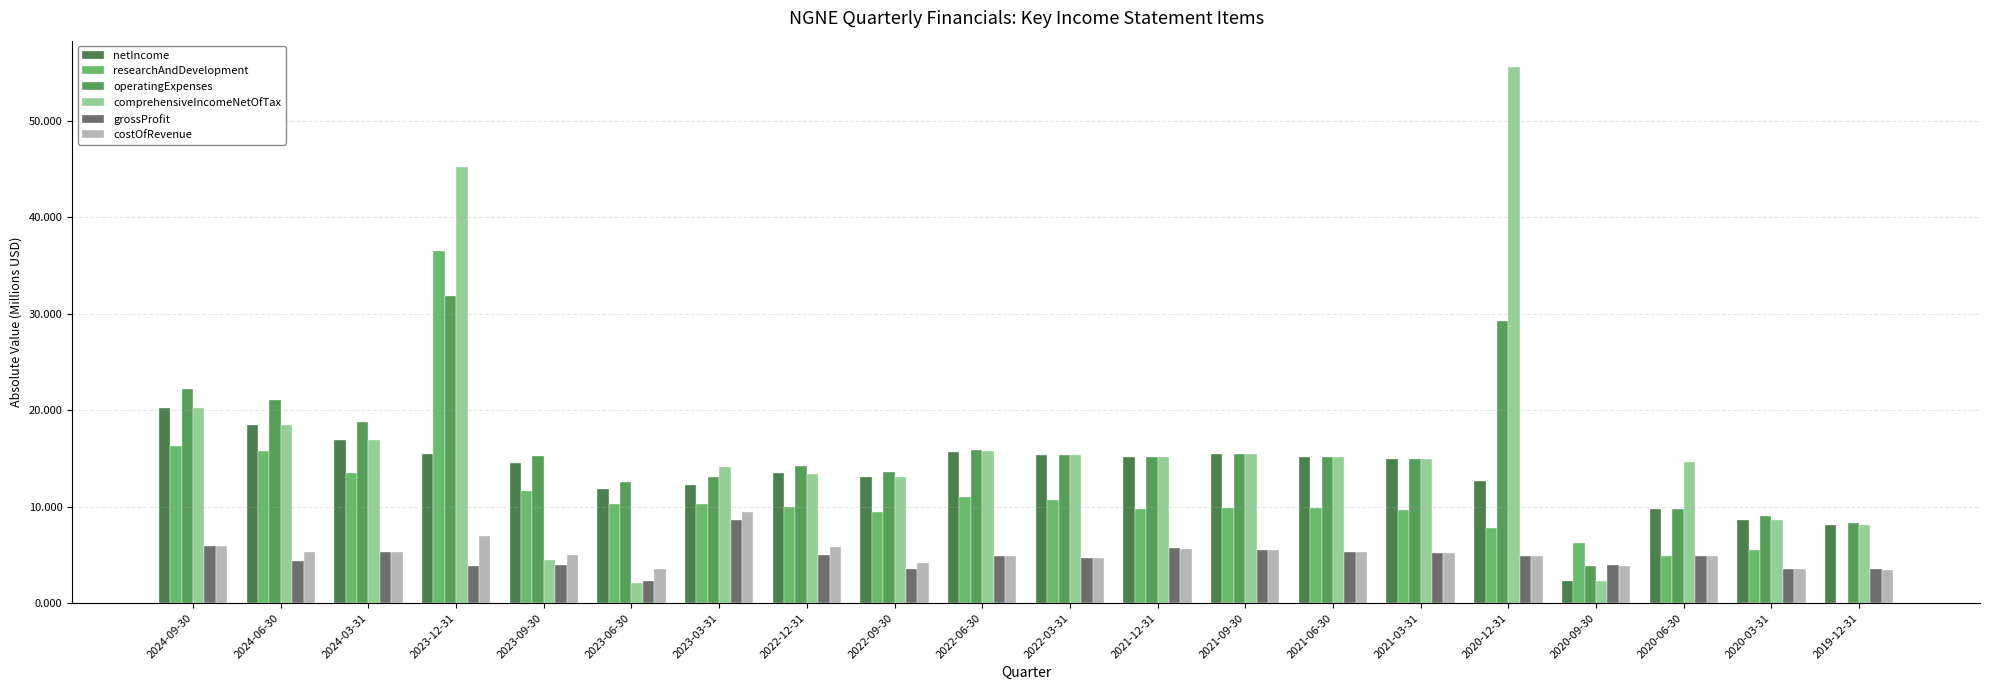

At which label does grossProfit first exceed 4?

2024-09-30